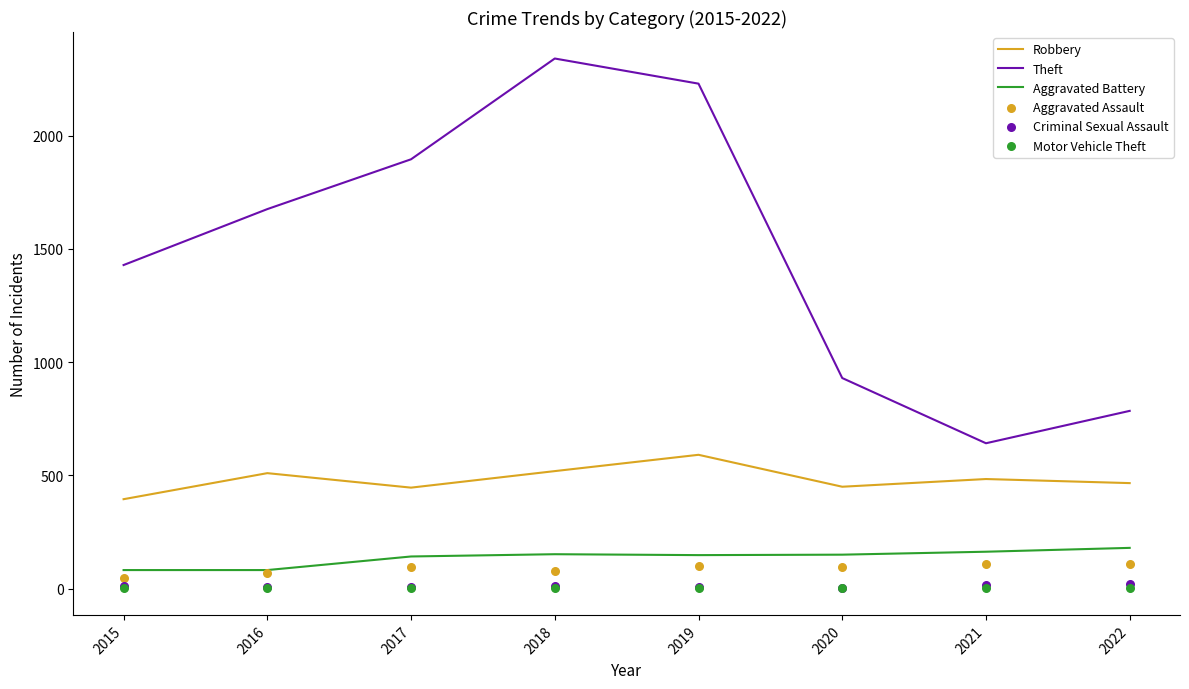

Which series has the largest total across all categories?

Theft